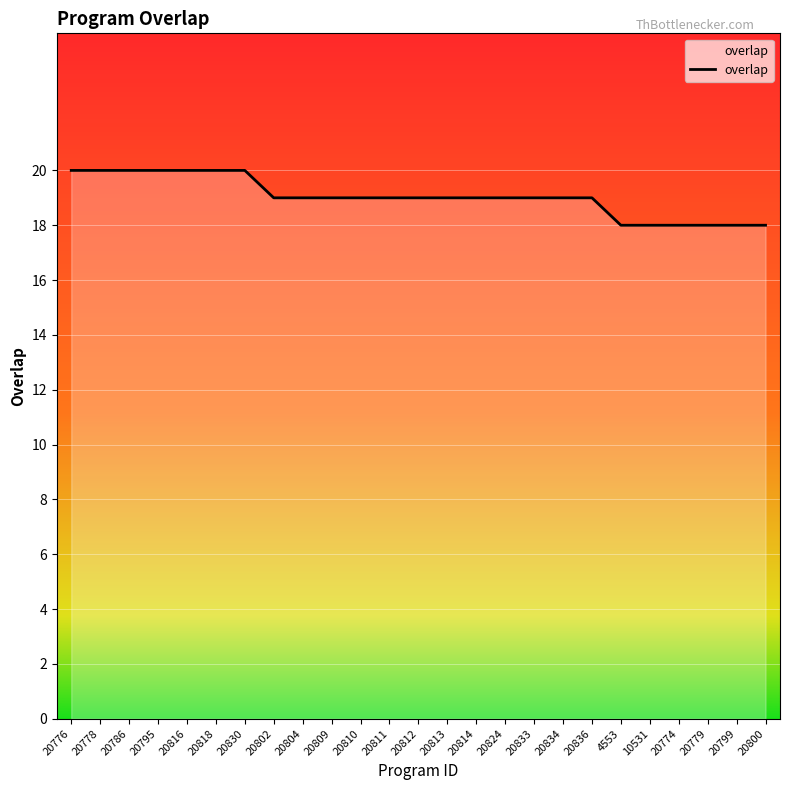

How many values are between 19 and 20?

19